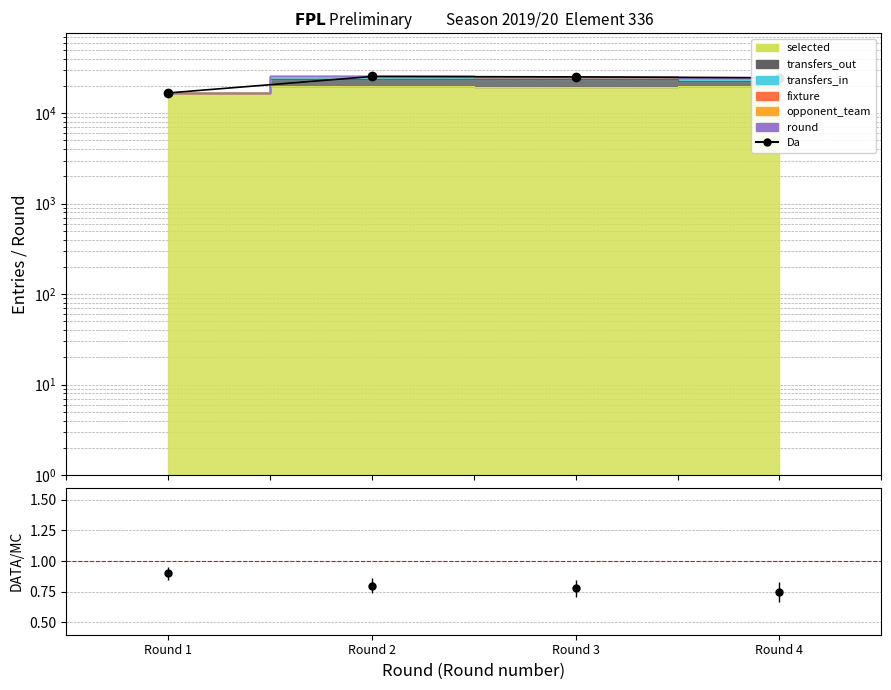

What is the sum of all values?

92267